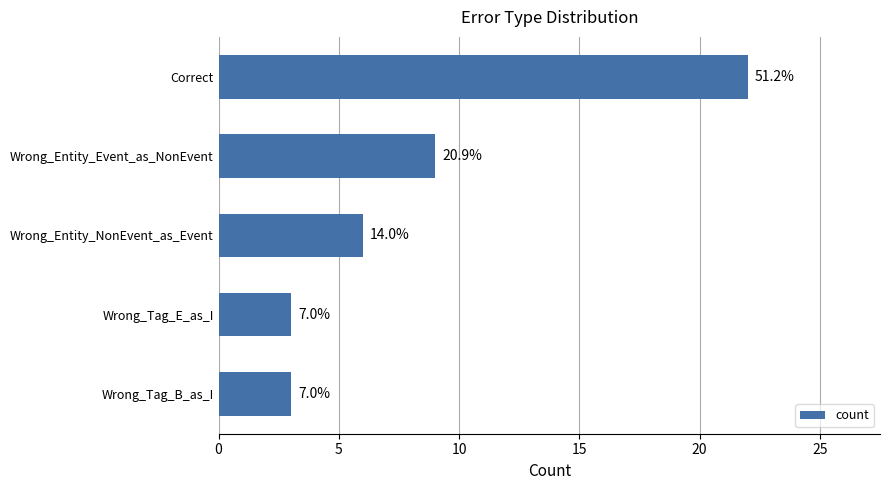

Are the bars grouped side by side (vs. stacked)?

No